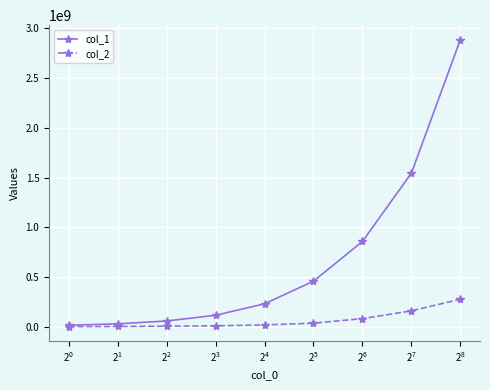

What is the value of the col_2 point at the 5th from the left?

17849944